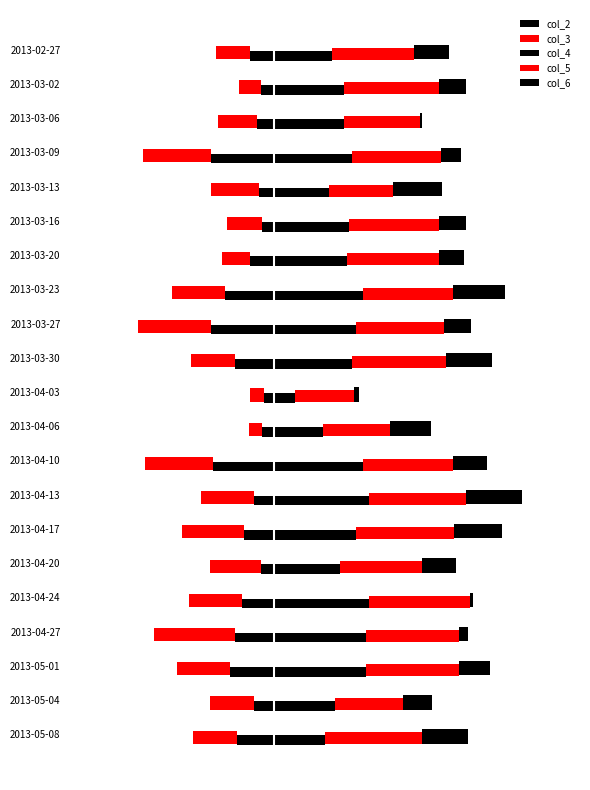

At how many categories does at least one series exceed 58?

1